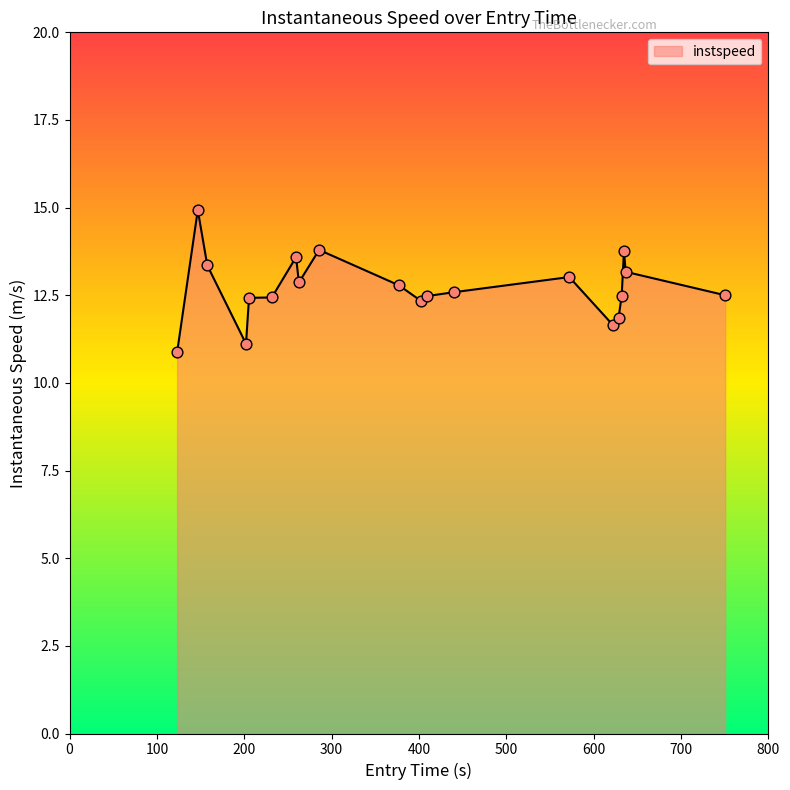

What is the smallest value displayed?

10.9